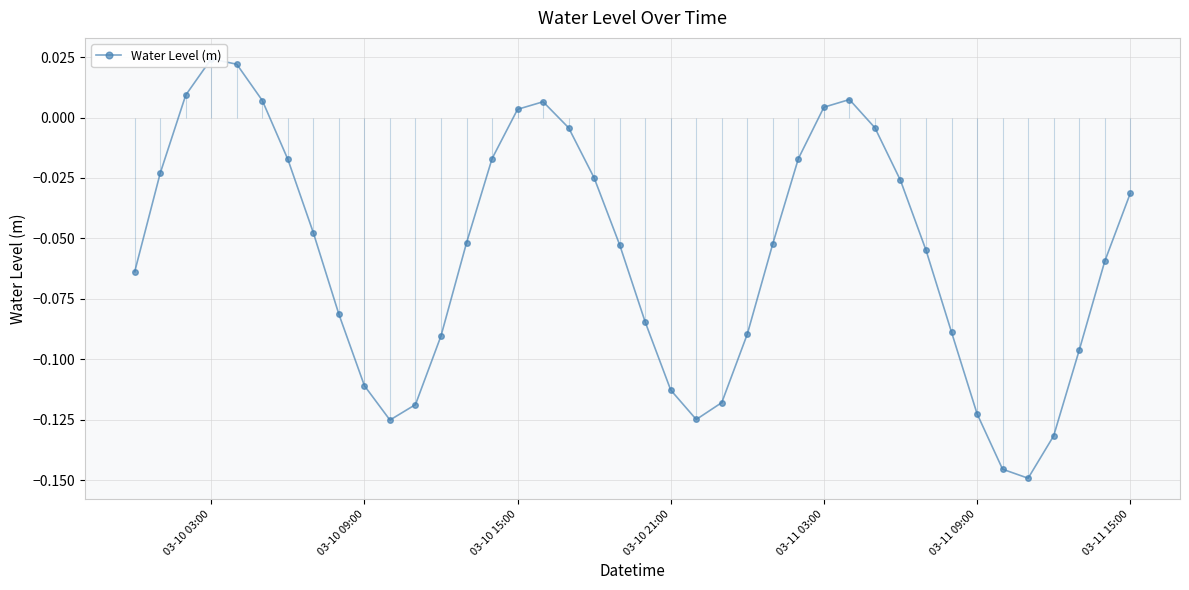

What is the difference between the maximum and second lowest values?

0.2